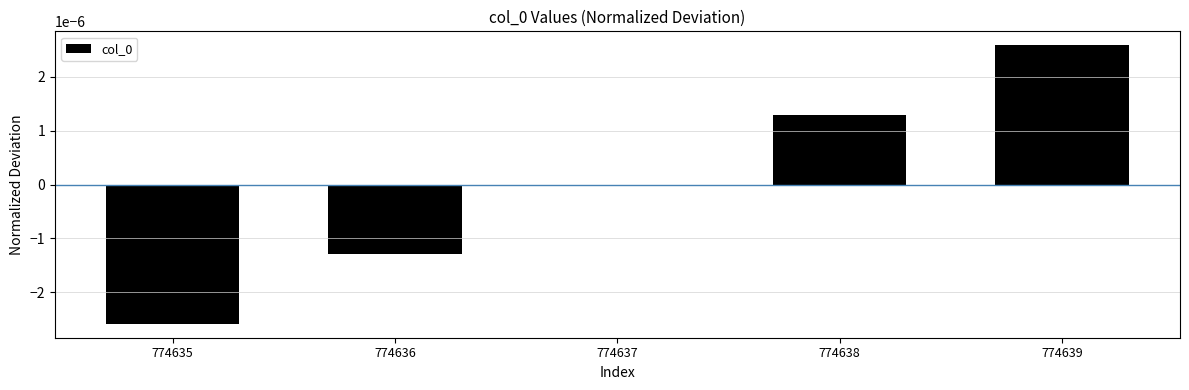

How many data points does each series have?

5